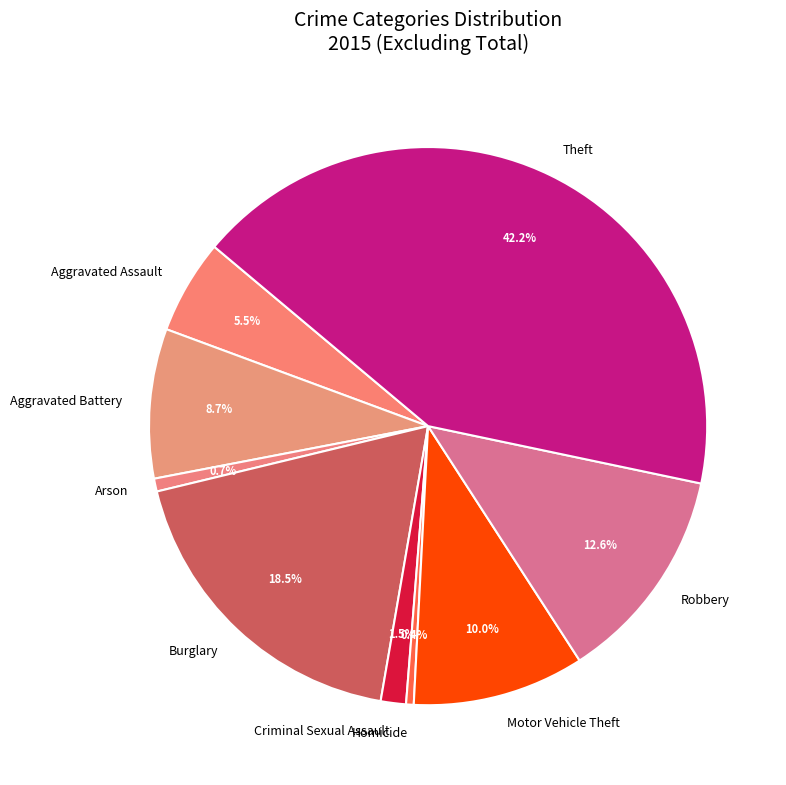

Is Burglary the majority of the pie?

No